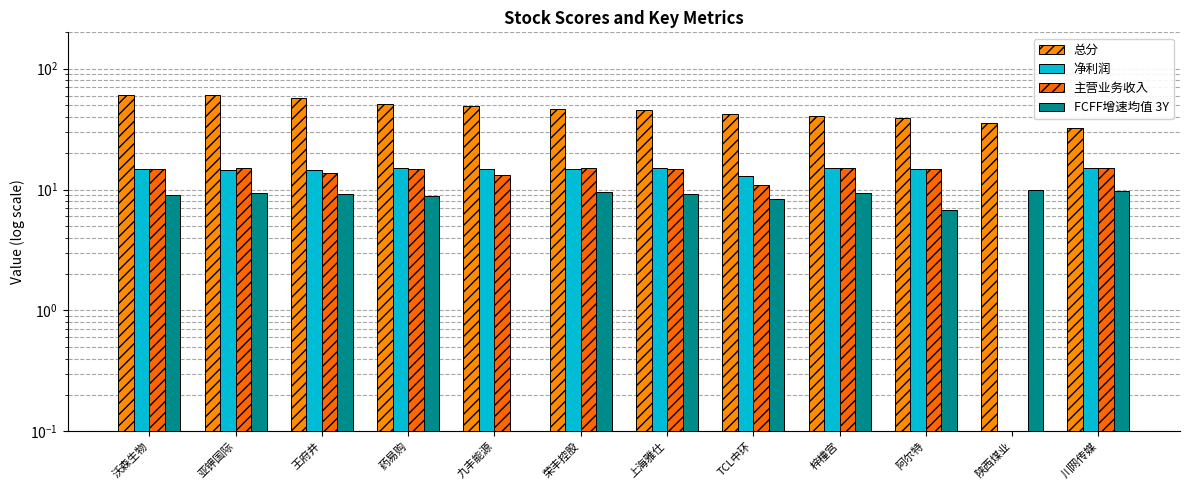

Rank the categories by FCFF增速均值 3Y value from lowest to highest.

九丰能源, 阿尔特, TCL中环, 药易购, 沃森生物, 上海雅仕, 王府井, 亚钾国际, 梓橦宫, 荣丰控股, 川网传媒, 陕西煤业